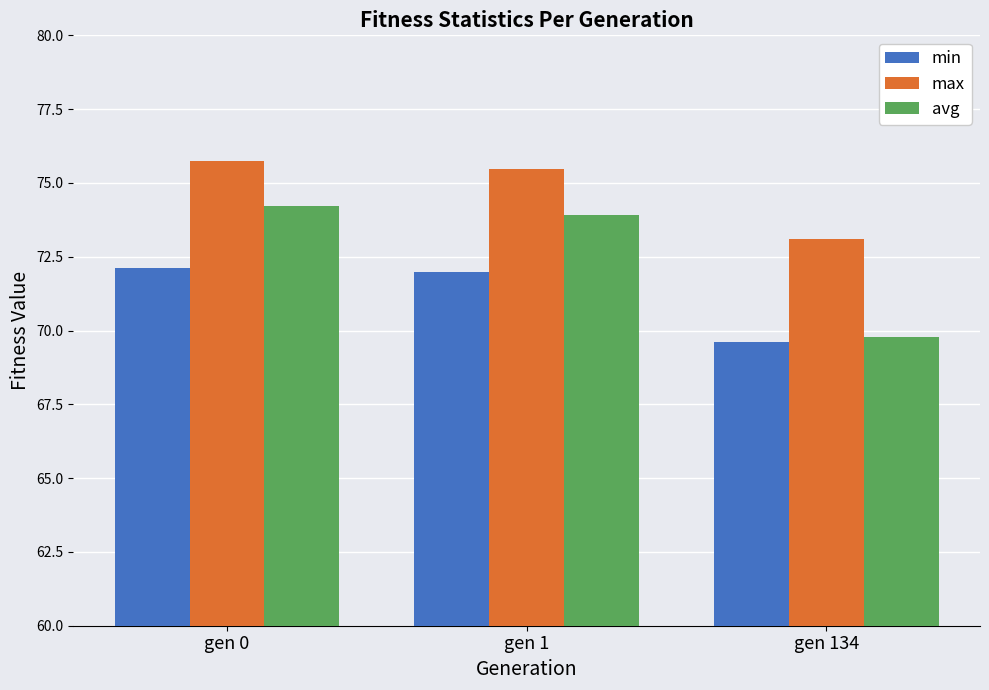

What is the difference between the highest and lowest values at gen 1?

3.5